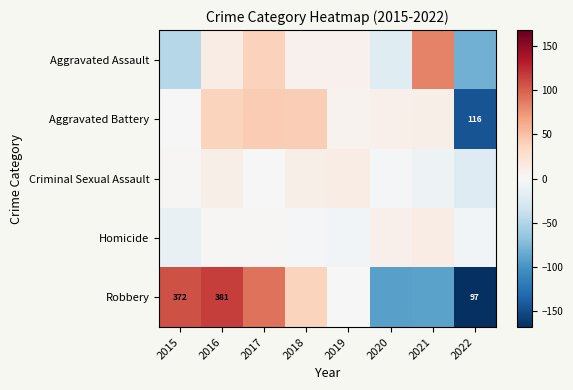

Is the value of Robbery at 2022 greater than the value of Homicide at 2018?

No